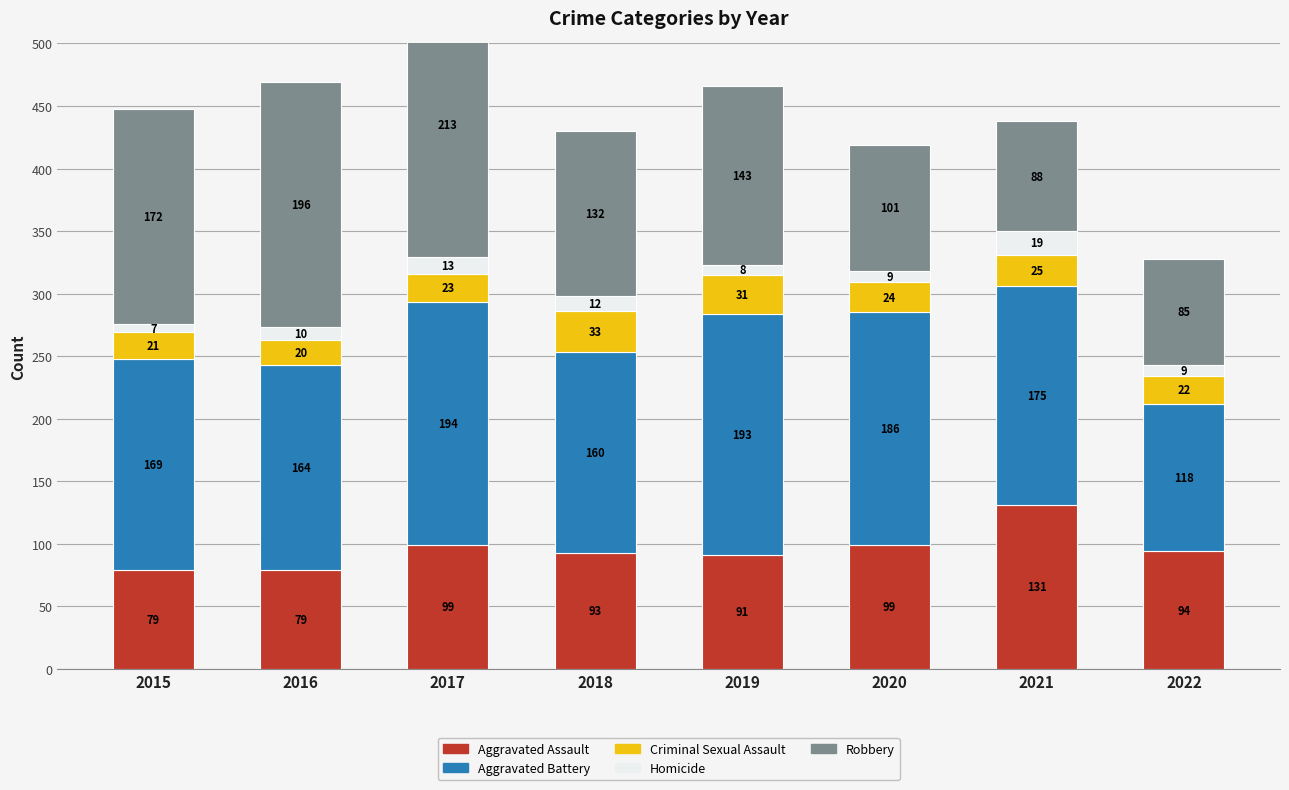

Is it true that Aggravated Battery equals 118 at 2022?

True